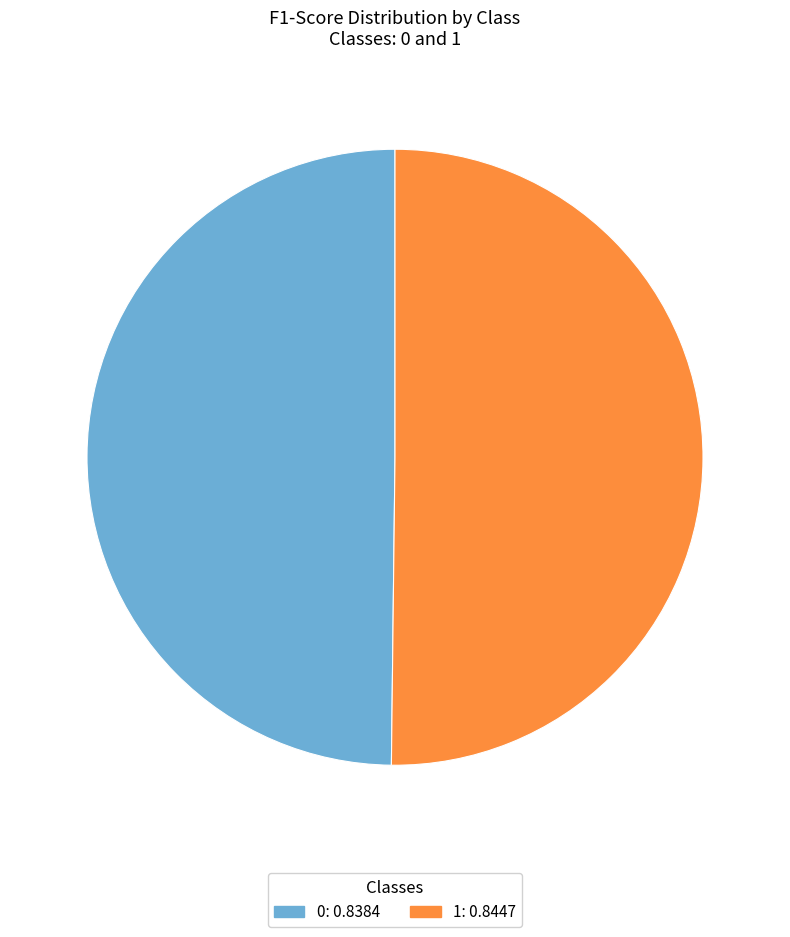

The 0 slice represents 50% of the pie. True or false?

True